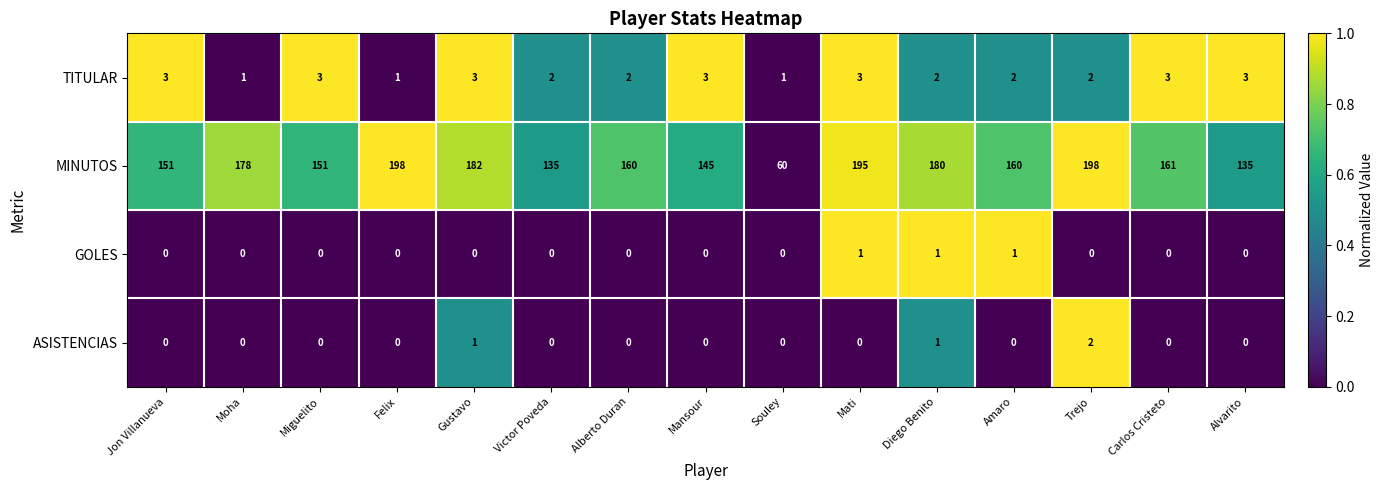

List the series in order of their peak value, lowest first.

GOLES, ASISTENCIAS, TITULAR, MINUTOS